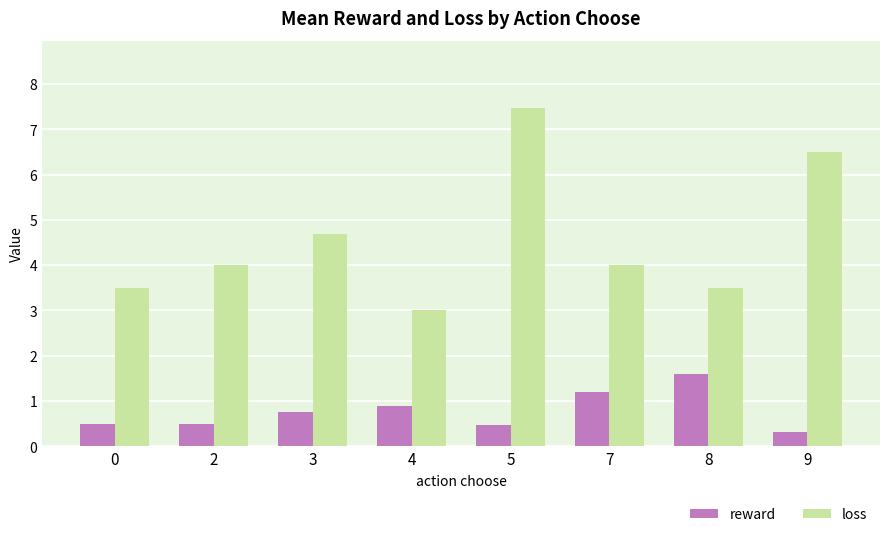

The value of reward at 0 is 0.5. True or false?

True